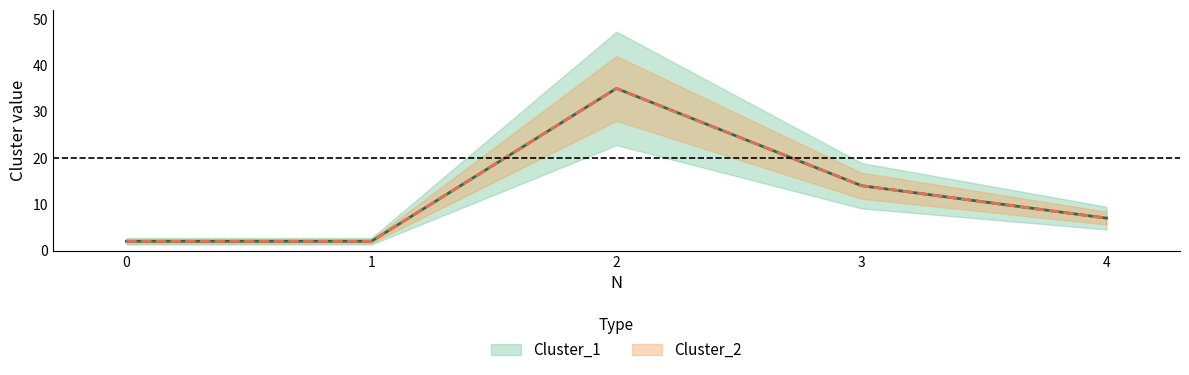

What is the difference between the Cluster_2 values at 4 and 0?

5